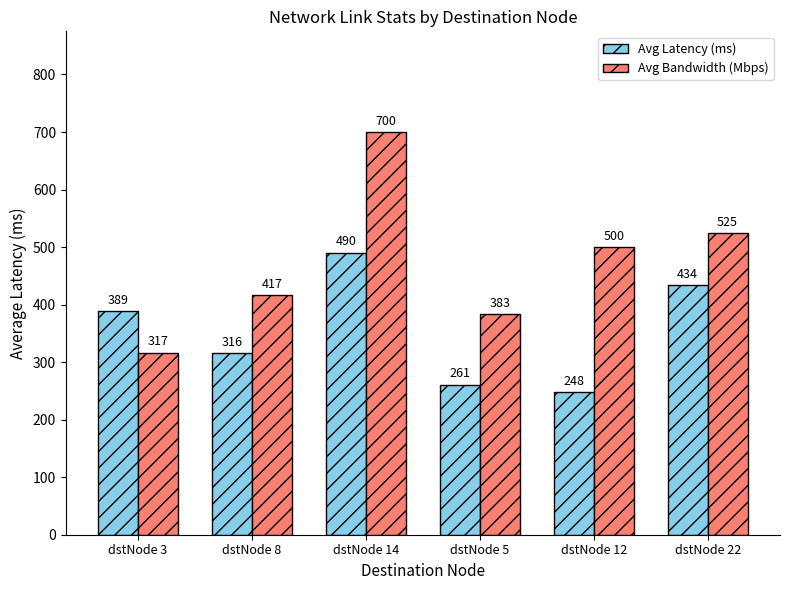

List the series in order of their overall mean, lowest first.

Avg Latency (ms), Avg Bandwidth (Mbps)